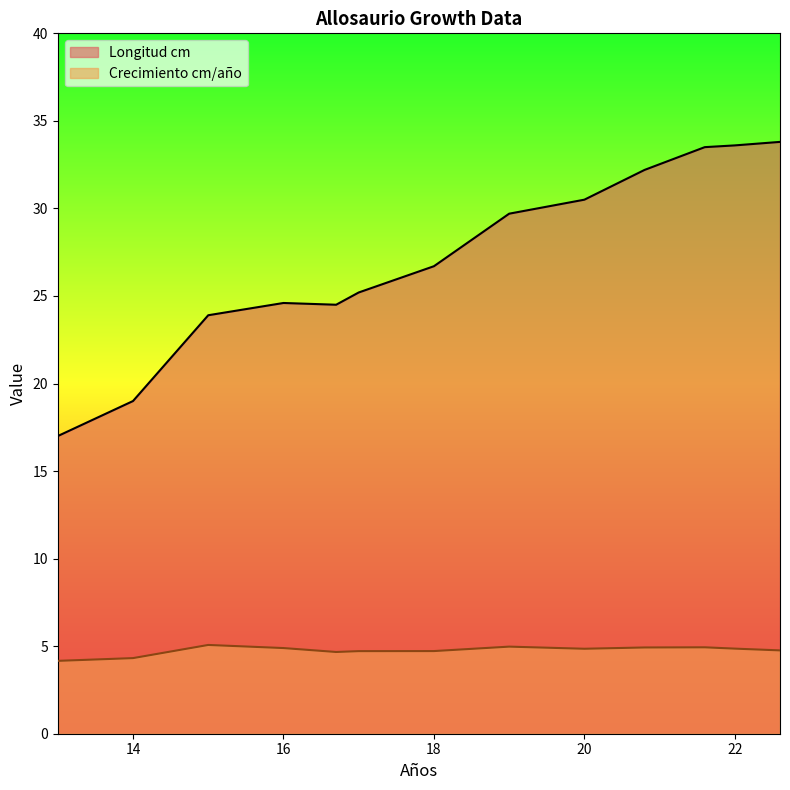

Rank the categories by Longitud cm value from lowest to highest.

13, 14, 15, 16.7, 16, 17, 18, 19, 20, 20.8, 21.6, 22, 22.6